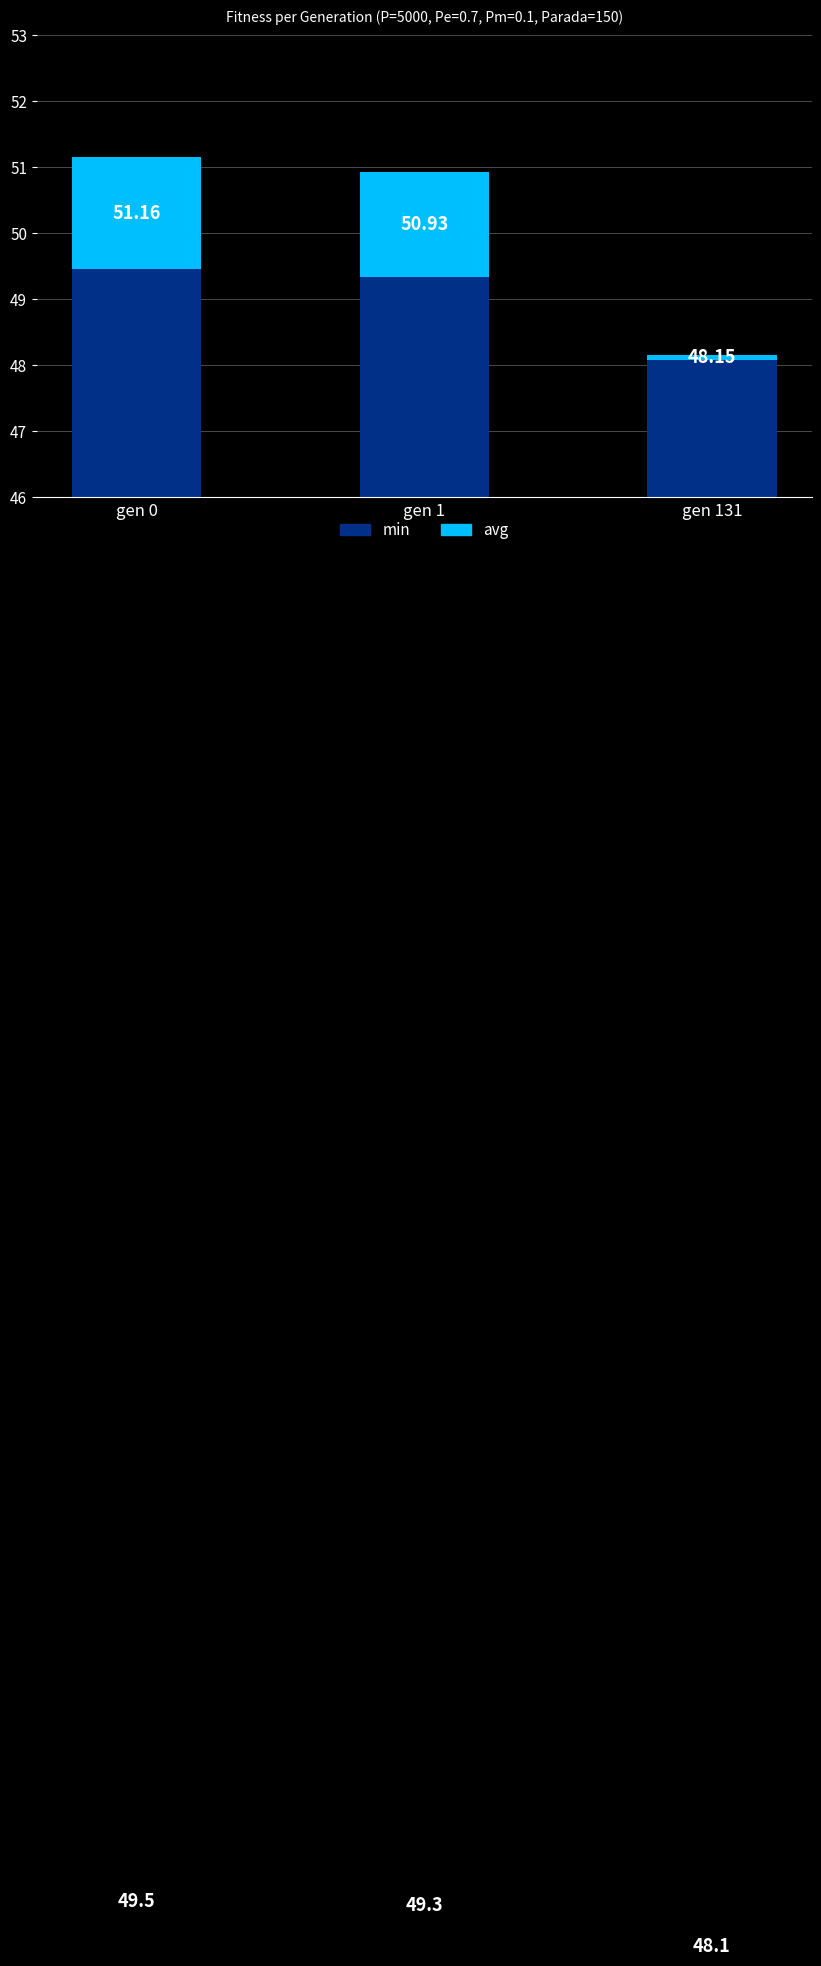

What is the highest value of the avg series?

1.7